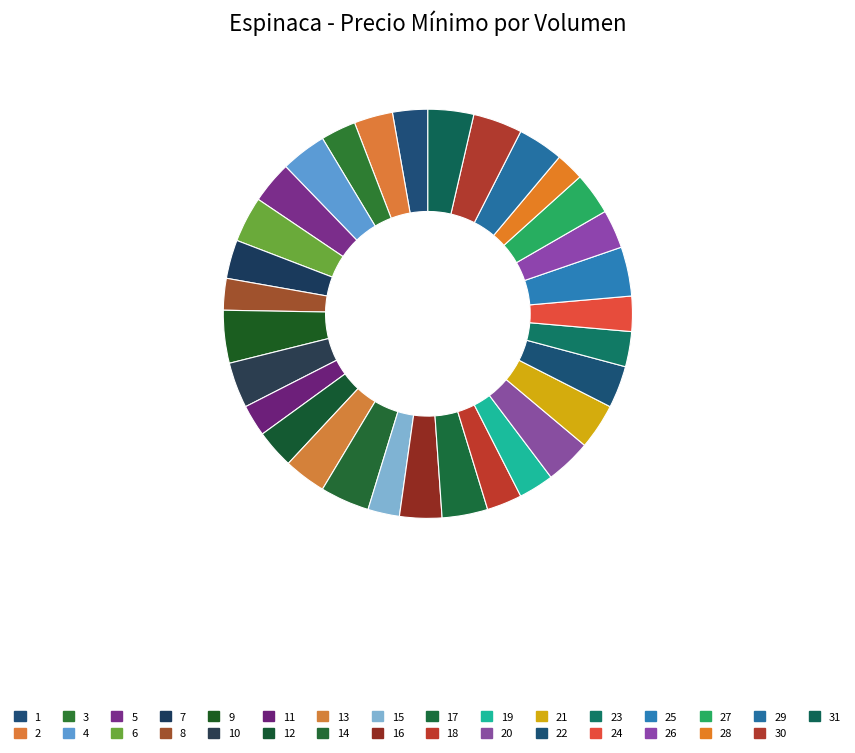

Count the number of slices in the pie.

31